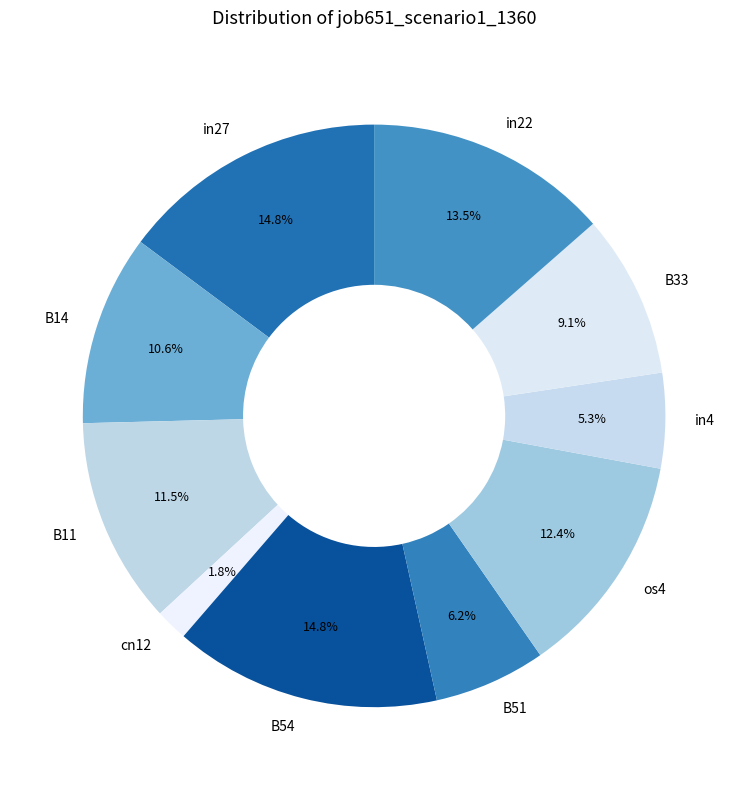

Is cn12 the majority of the pie?

No